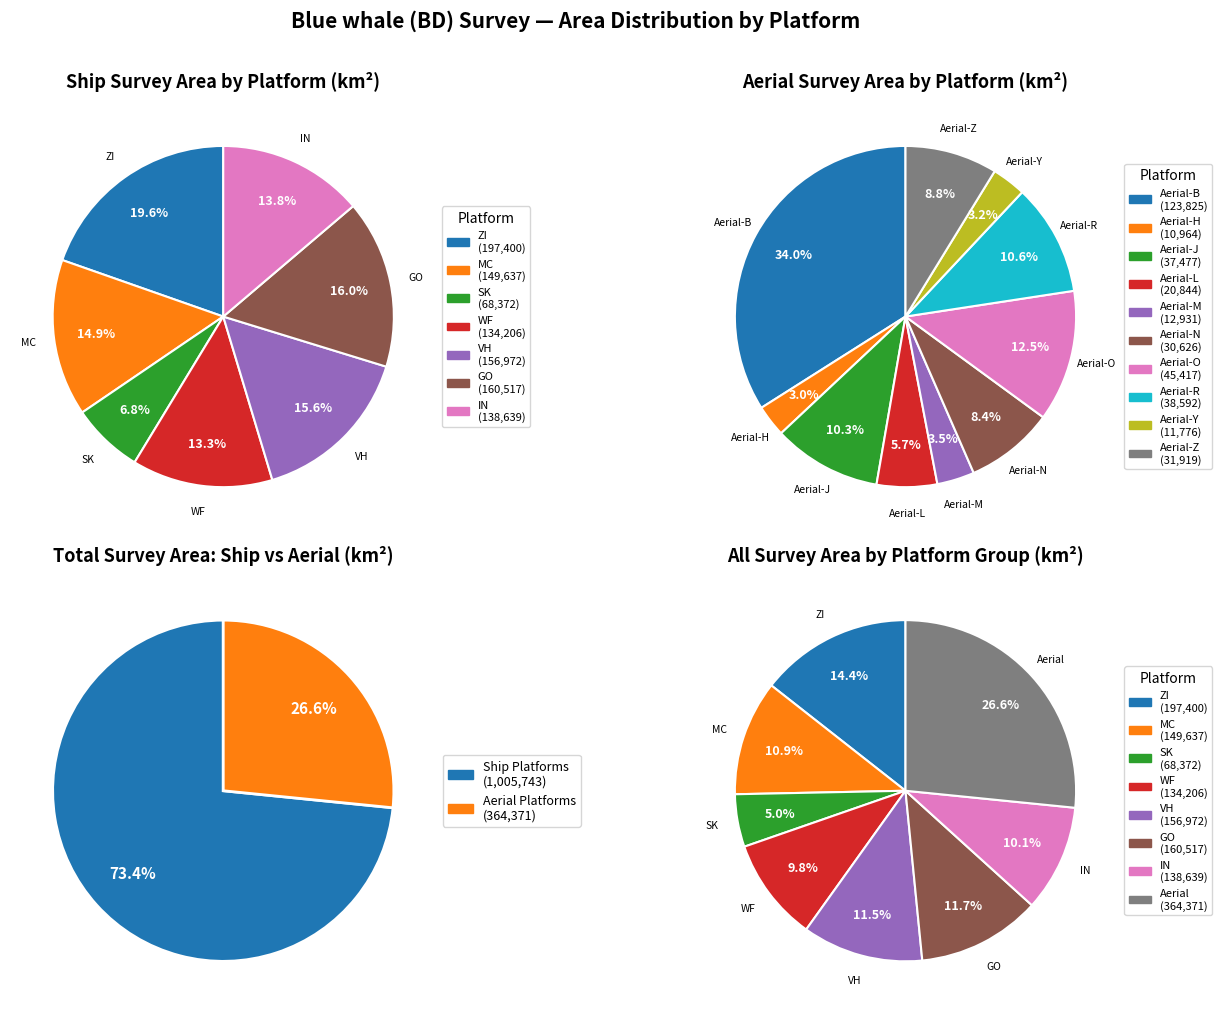

True or false: Aerial-L accounts for 1% of the total.

False